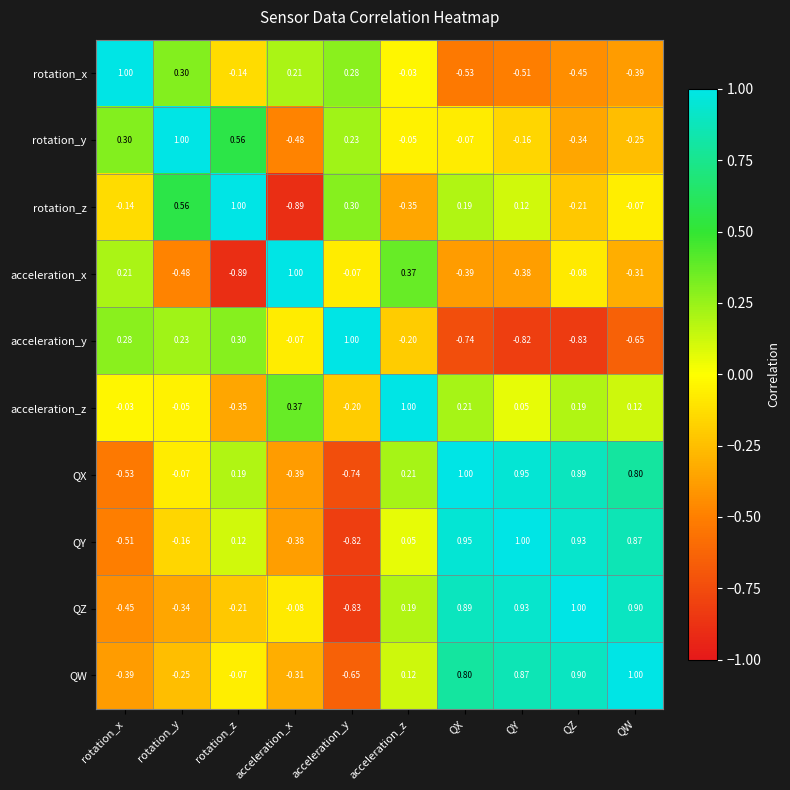

At acceleration_y, list the series in order from largest to smallest.

acceleration_y, rotation_z, rotation_x, rotation_y, acceleration_x, acceleration_z, QW, QX, QY, QZ